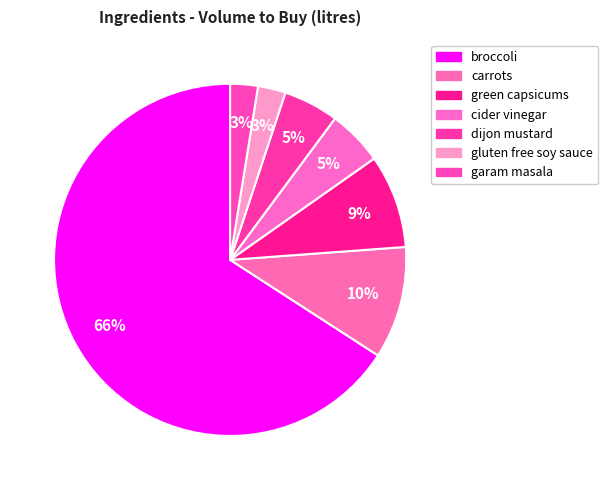

What is the change in value from broccoli to gluten free soy sauce?

-3.7